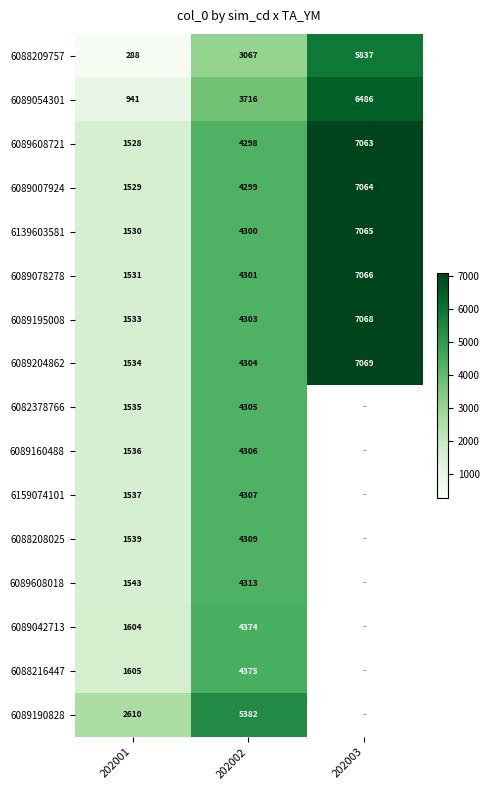

At 202002, list the series in order from largest to smallest.

6089190828, 6088216447, 6089042713, 6089608018, 6088208025, 6159074101, 6089160488, 6082378766, 6089204862, 6089195008, 6089078278, 6139603581, 6089007924, 6089608721, 6089054301, 6088209757